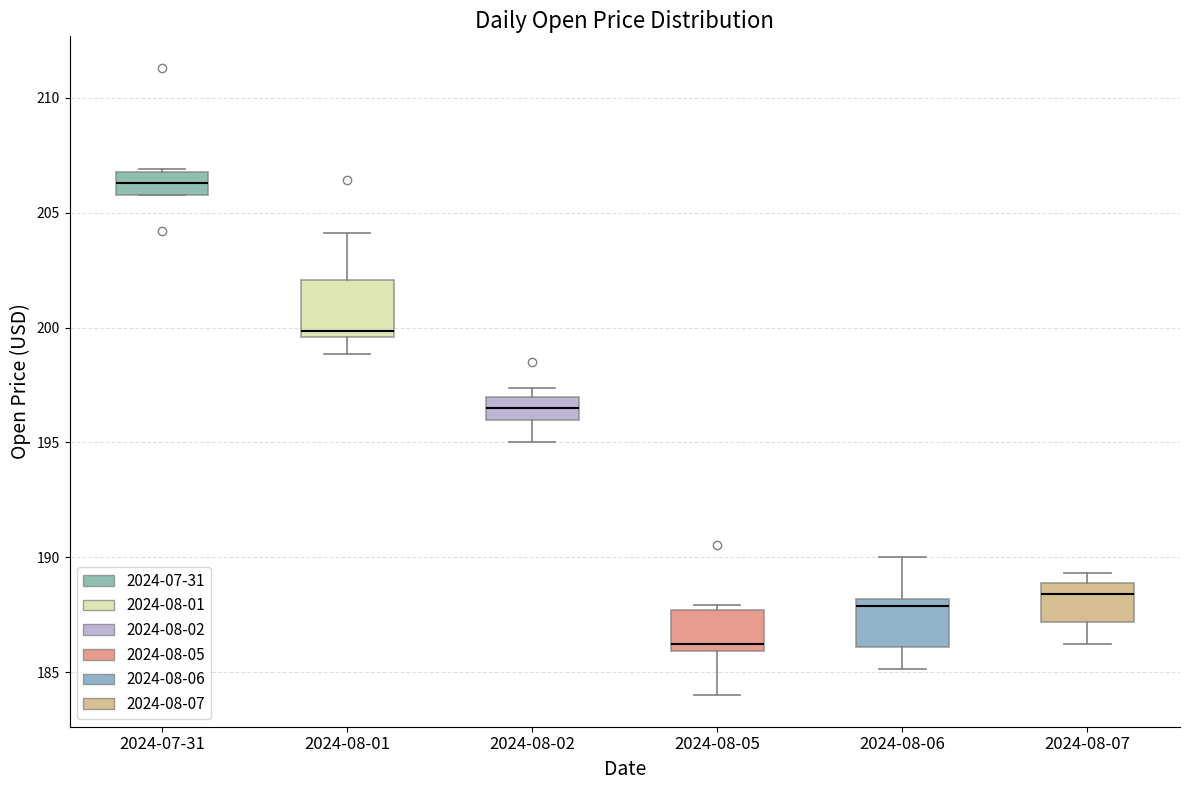

Reading left to right, read every box against the y-axis: the position of its median line, the range the box covers, and the ends of its whiskers. The values are not printed on the chart, so give them approximately, as read against the axis.

2024-07-31: median 206.5, box 206.0 to 207.0, whiskers 206.0 to 207.0
2024-08-01: median 200.0, box 199.5 to 202.0, whiskers 199.0 to 204.0
2024-08-02: median 196.5, box 196.0 to 197.0, whiskers 195.0 to 197.5
2024-08-05: median 186.0 (just above the box's lower edge), box 186.0 to 187.5, whiskers 184.0 to 188.0
2024-08-06: median 188.0 (just below the box's upper edge), box 186.0 to 188.0, whiskers 185.0 to 190.0
2024-08-07: median 188.5, box 187.0 to 189.0, whiskers 186.0 to 189.5